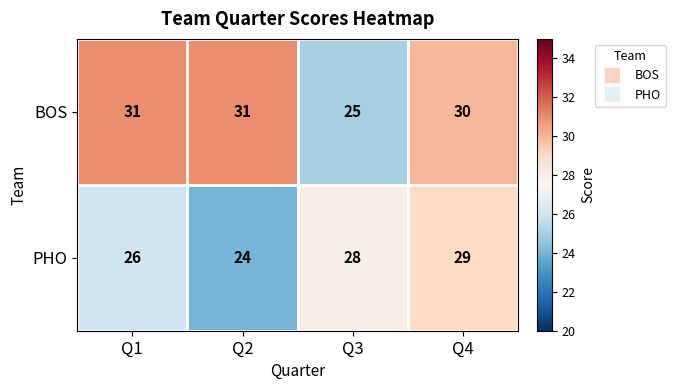

At which label is PHO closest to 26?

Q1